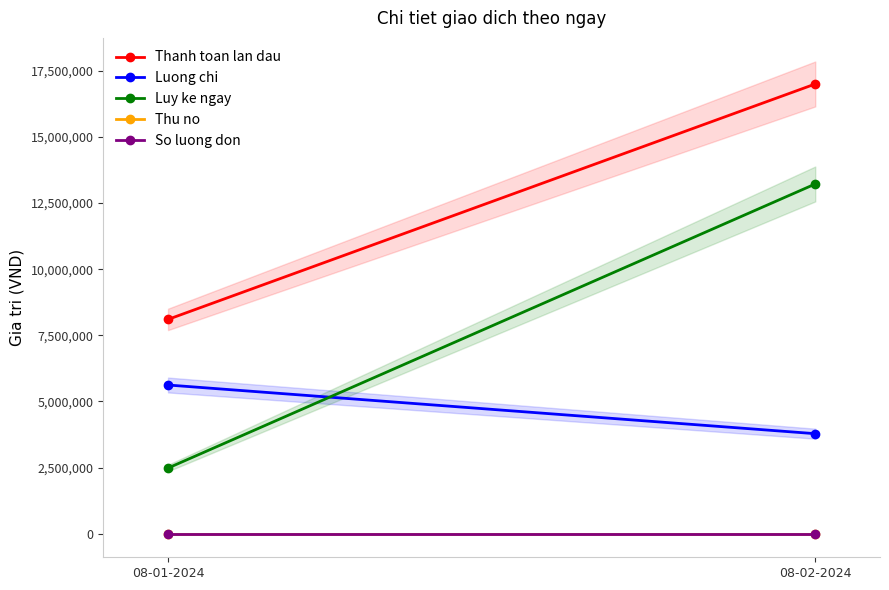

Which series has the widest spread of values?

Luy ke ngay